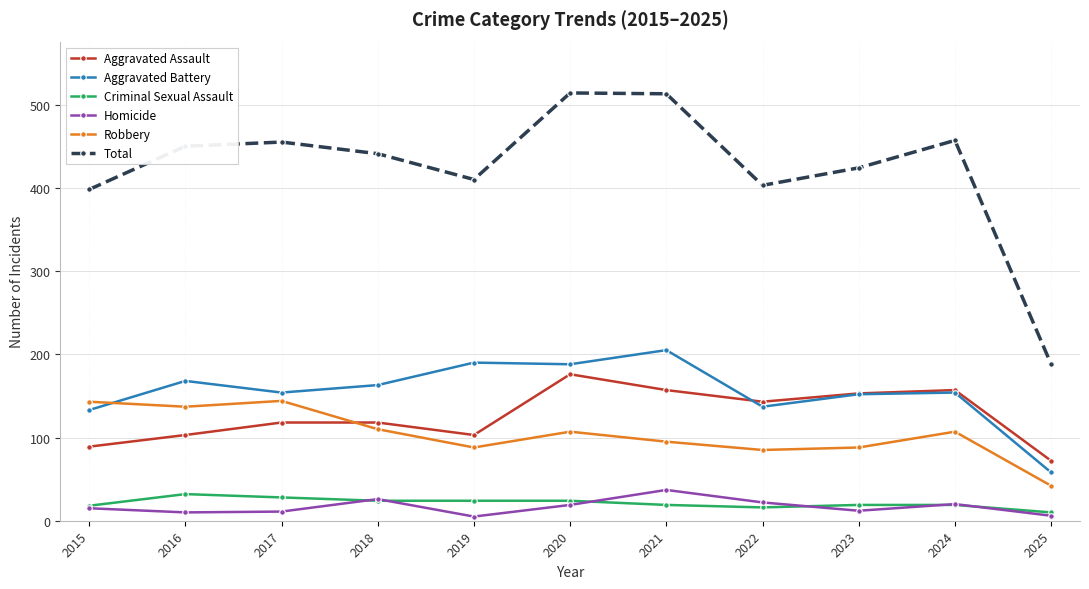

Where does the Criminal Sexual Assault series first go above 19?

2016